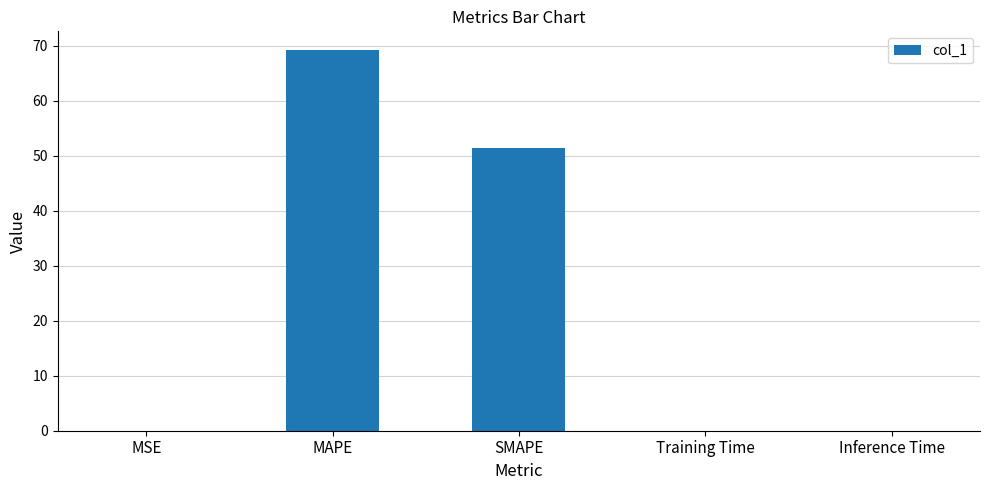

True or false: the data shows 51.4 at SMAPE.

True